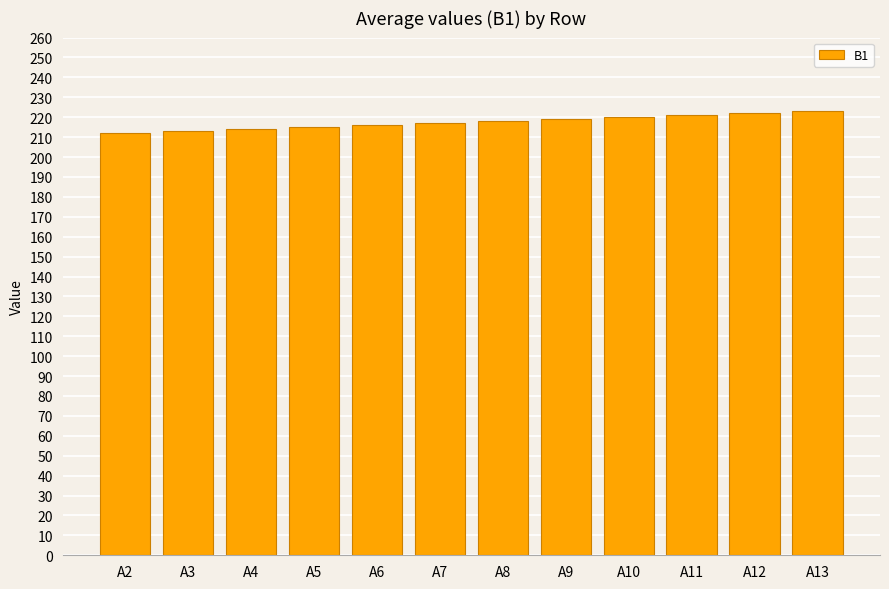

What is the minimum value shown in the chart?

212